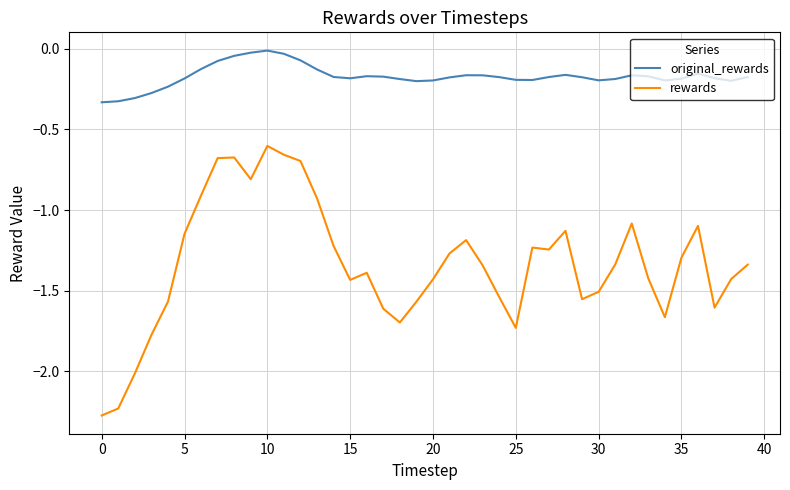

Rank the series by their average value, from highest to lowest.

original_rewards, rewards